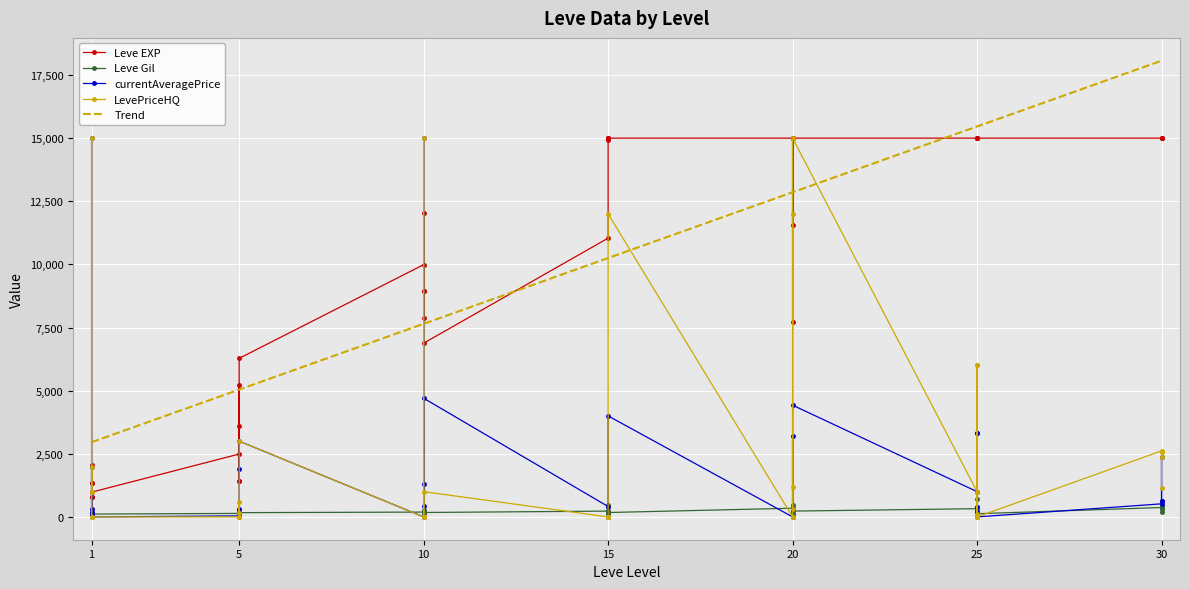

The Leve EXP series shows 24330.1 at 30. True or false?

False